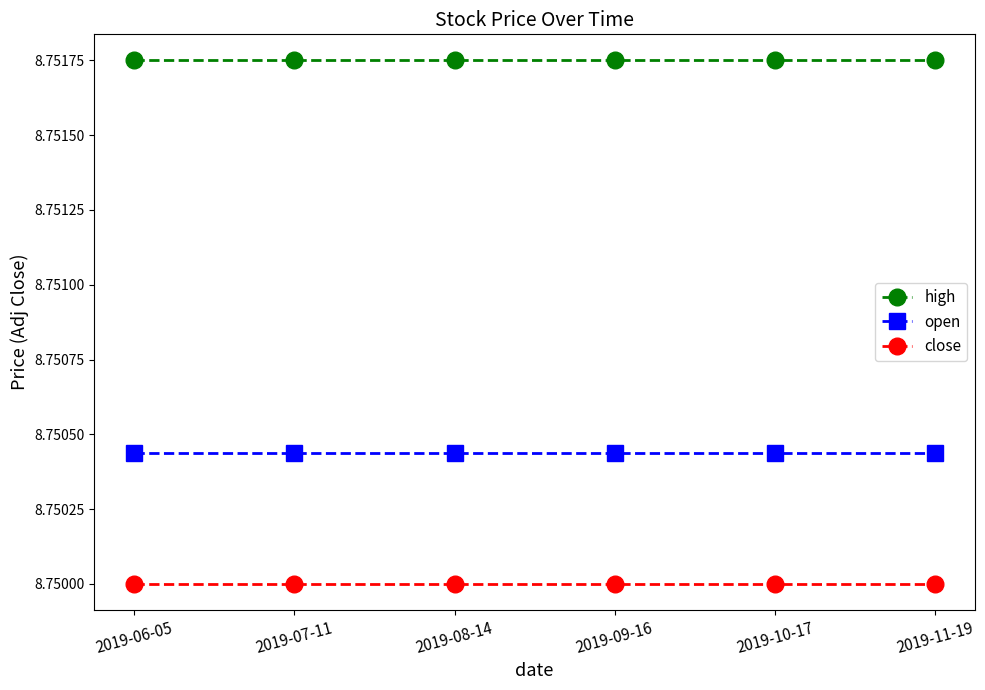

True or false: close has a value of 5.3 at 2019-06-05.

False